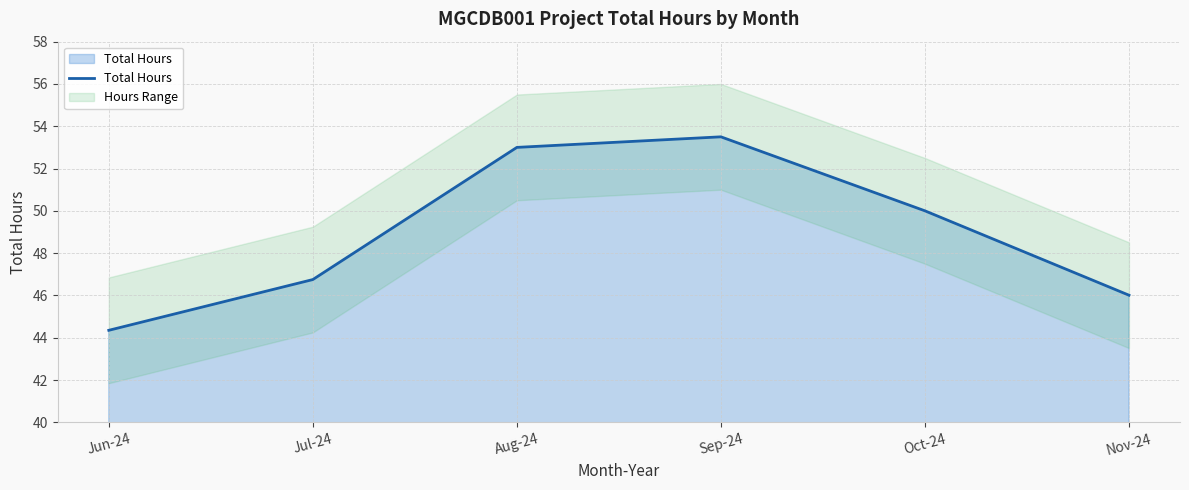

Which label corresponds to the largest value in the chart?

Sep-24